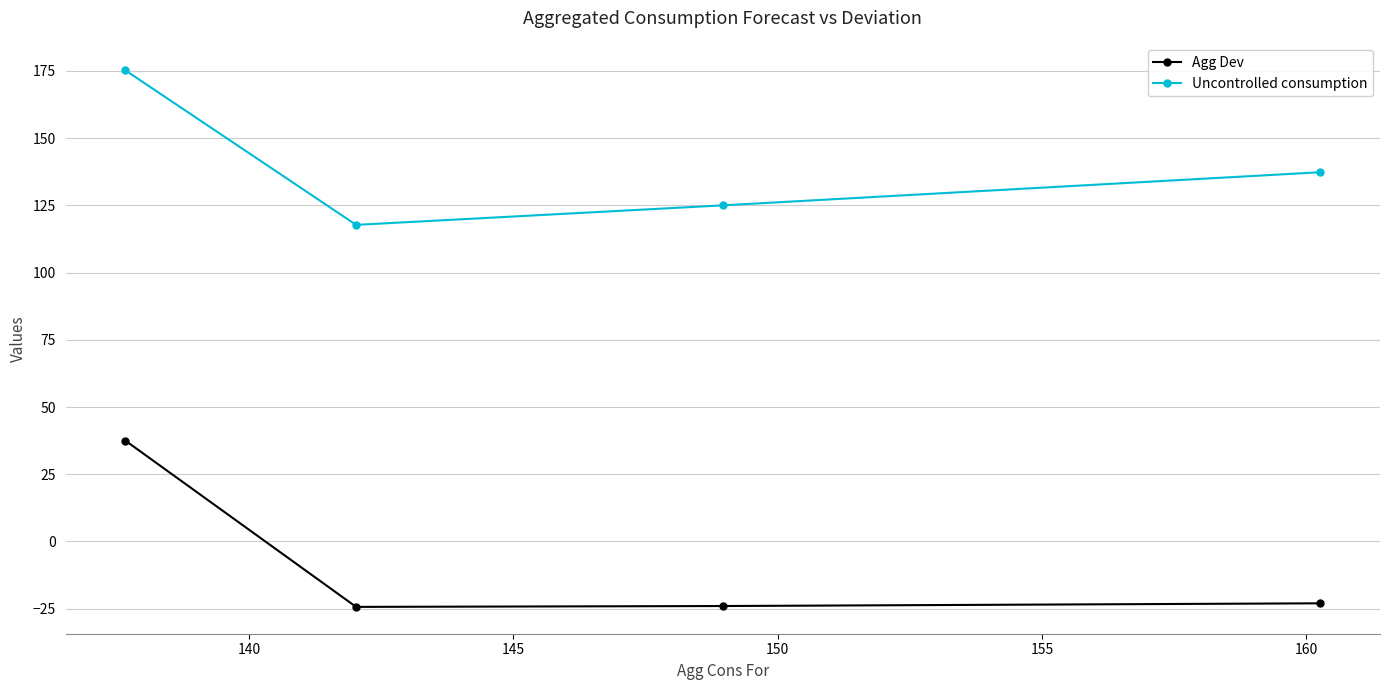

True or false: Agg Dev and Uncontrolled consumption cross at least once.

False